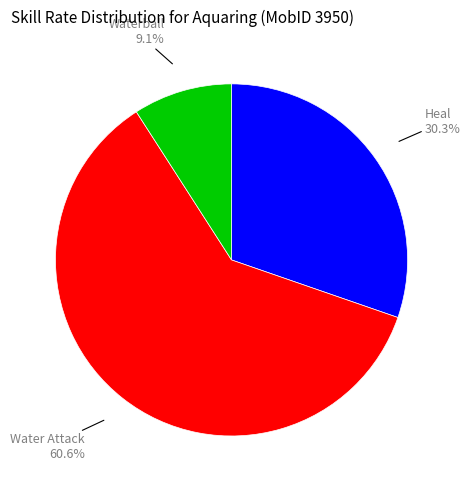

To the nearest percent, what portion does Heal represent?

30%